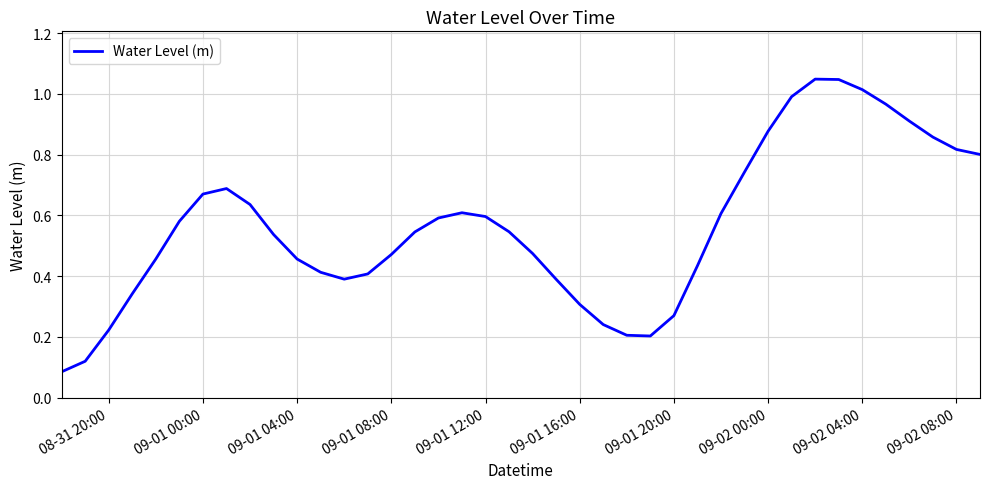

What is the maximum value shown in the chart?

1.0